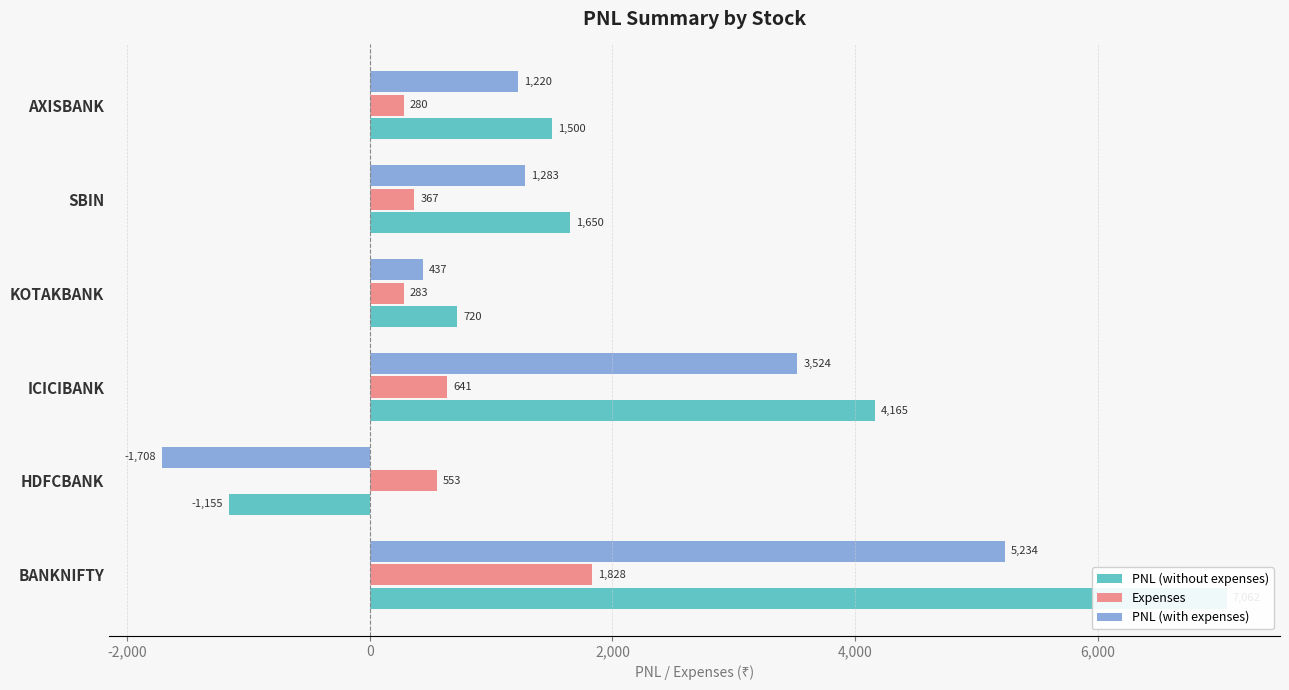

Is it true that PNL (with expenses) equals 1618.6 at AXISBANK?

False